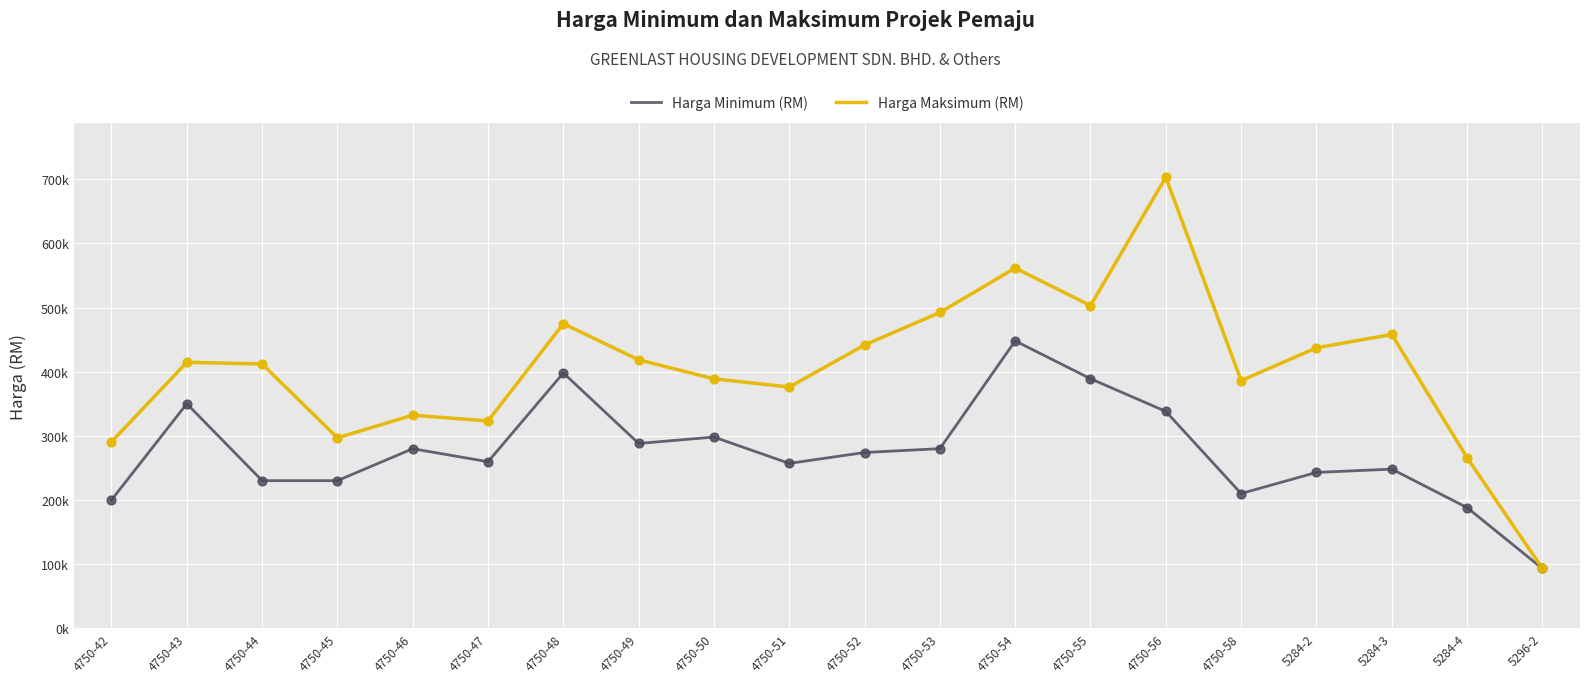

Which series has the largest total across all categories?

Harga Maksimum (RM)